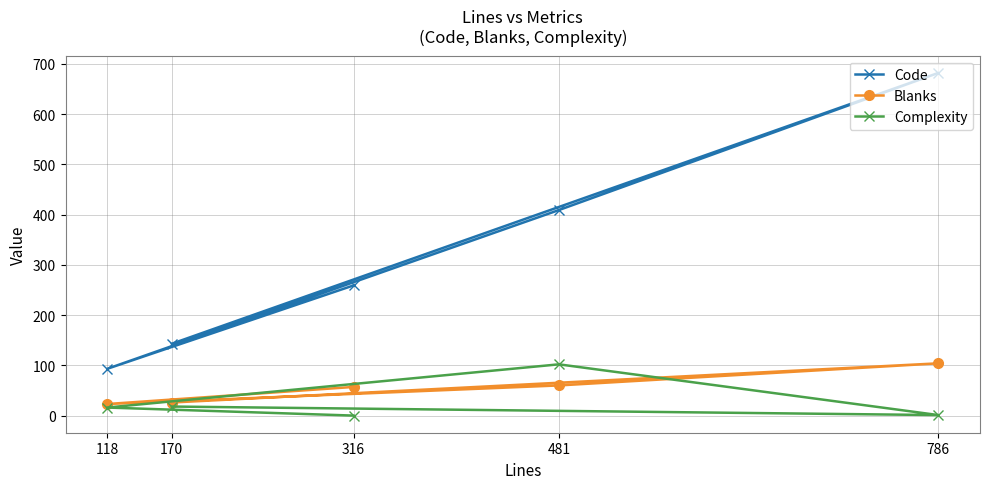

Reading left to right, what are all the values shown in this chart?

Code: 316=259	118=93	481=409	786=682	170=143
Blanks: 316=57	118=23	481=60	786=104	170=26
Complexity: 316=0	118=16	481=102	786=1	170=18